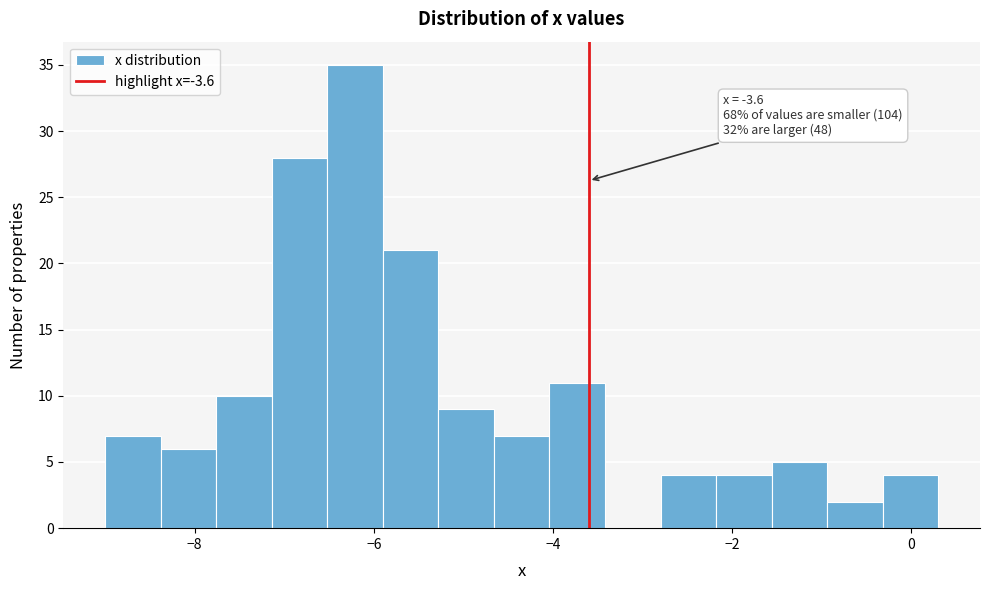

Around what value on the x-axis is the tallest bar? Give the approximate position of its centre, as read against the axis.

-6.2